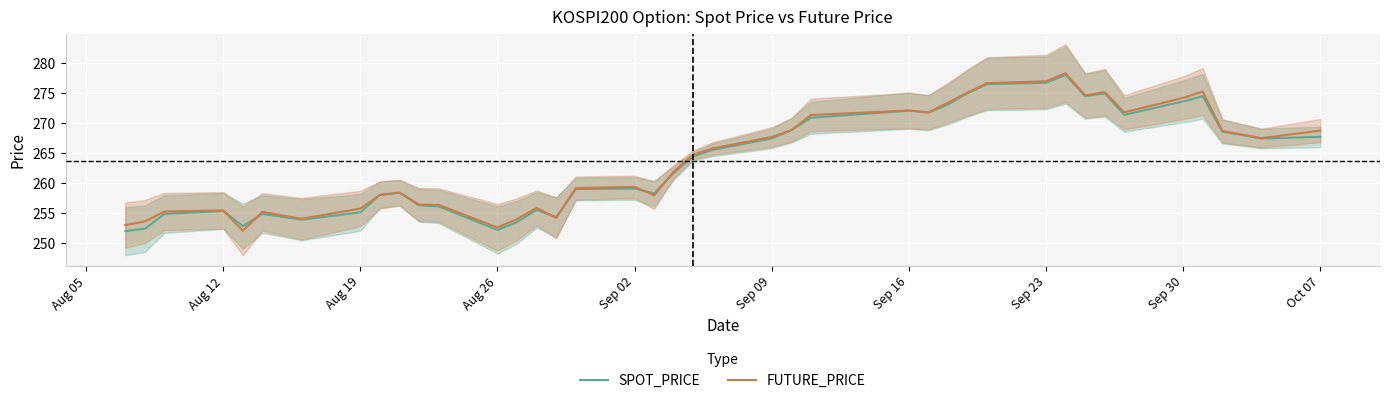

How many intersections are there between FUTURE_PRICE and SPOT_PRICE?

8